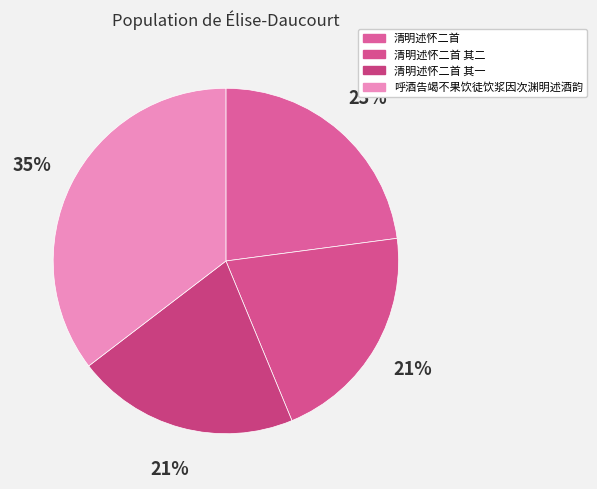

Does any single category account for the majority?

No